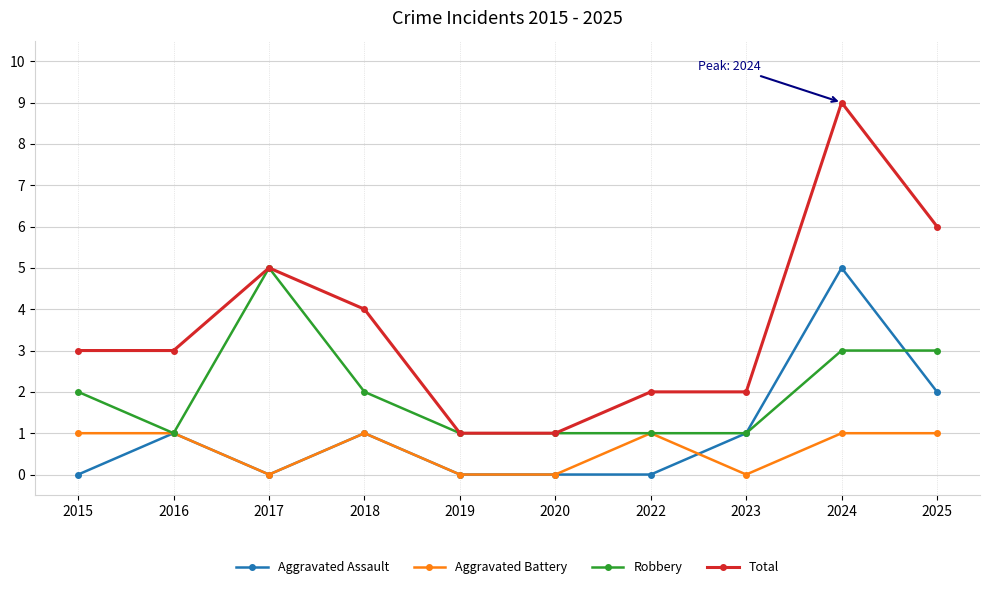

Where is the first local minimum for Robbery?

2016